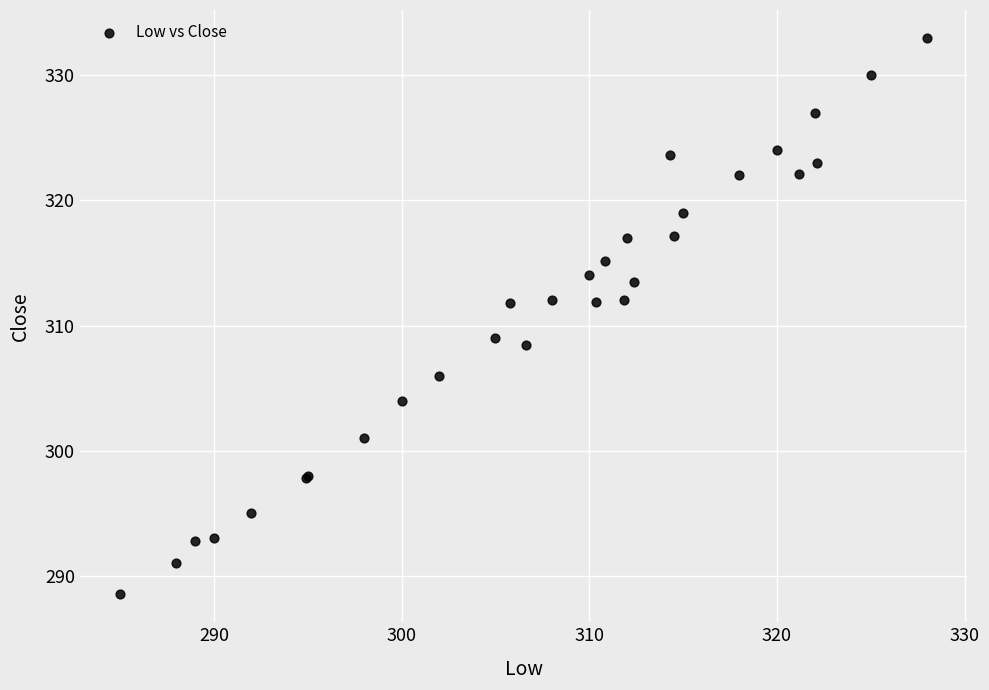

What Y value in the scatter plot is closest to 310?

309.0